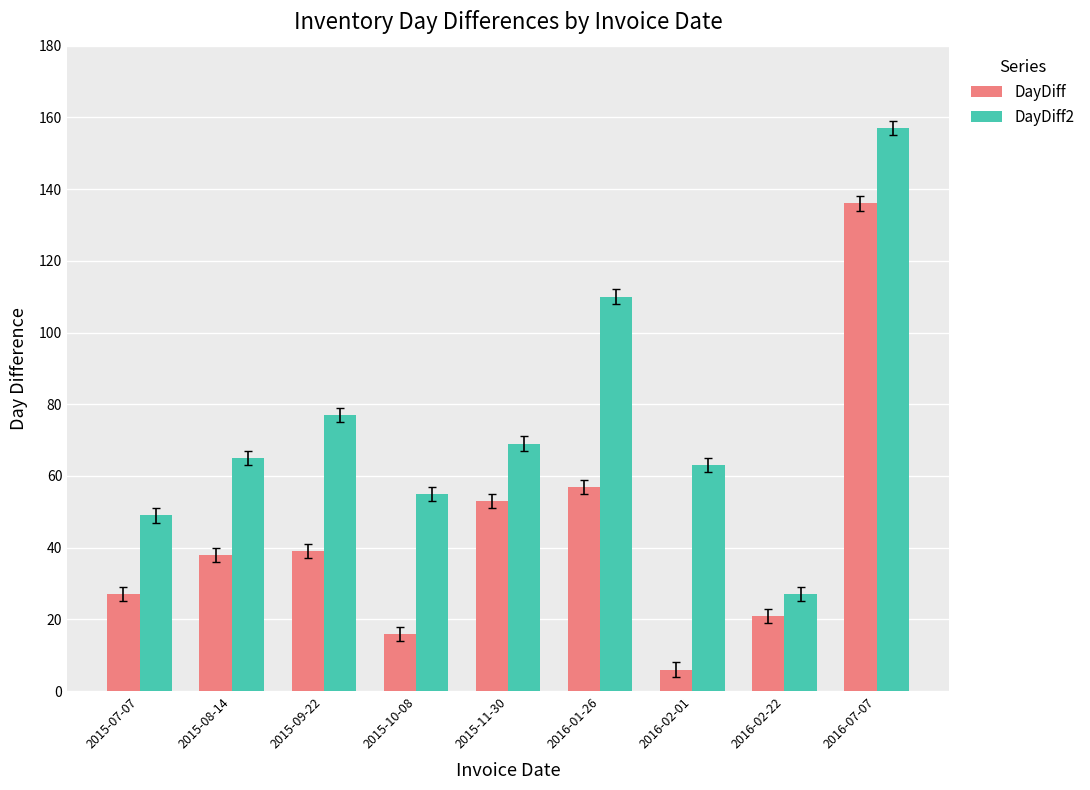

How many data points does each series have?

9